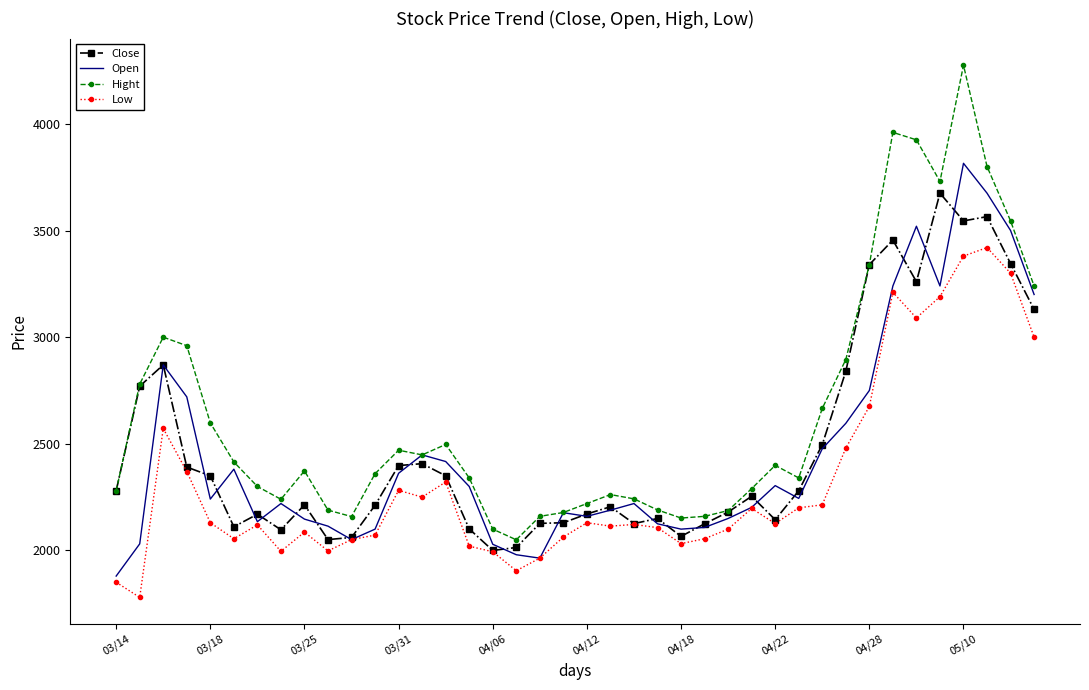

Which series has the widest spread of values?

Hight